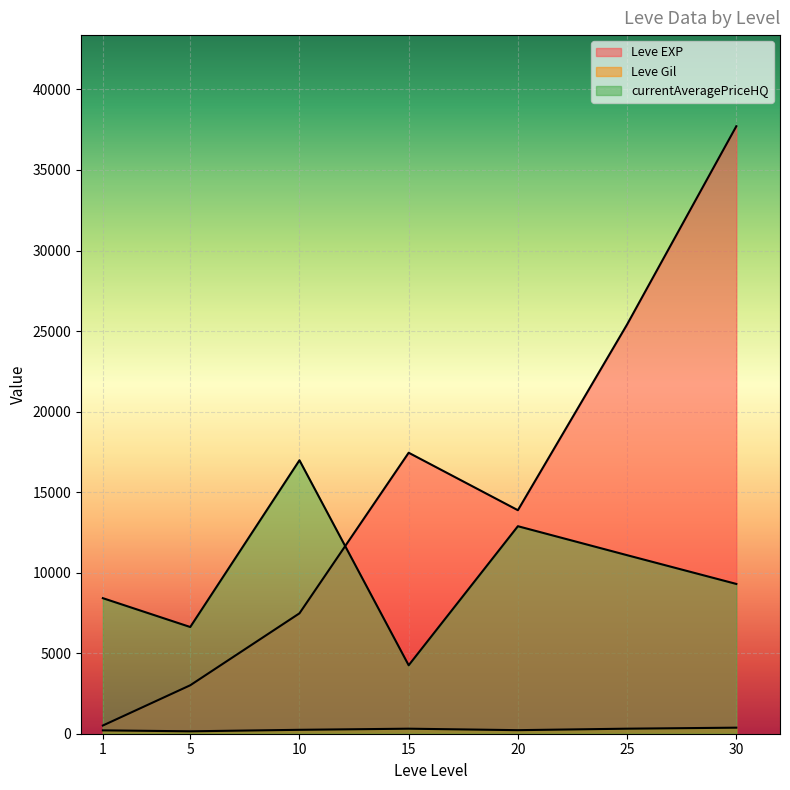

What value does the Leve Gil series have at 25?

252.0